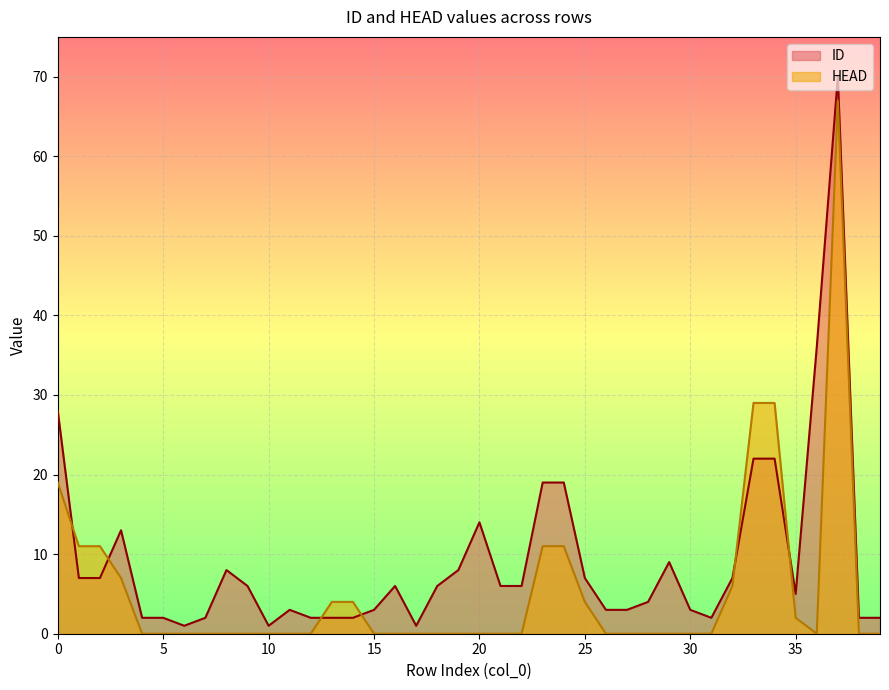

At how many categories does at least one series exceed 32?

2